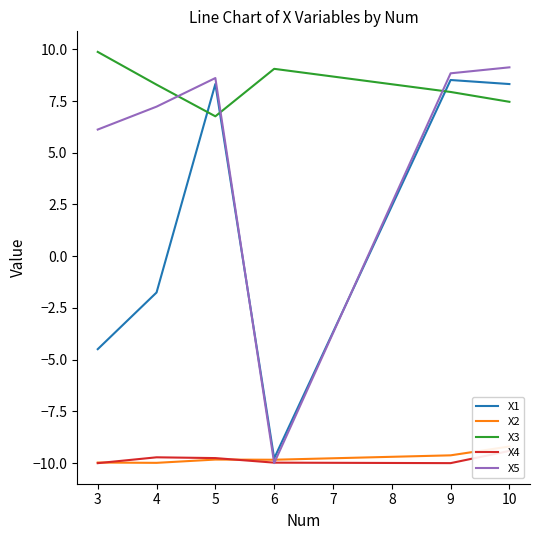

The X5 series shows -10.0 at 6. True or false?

True